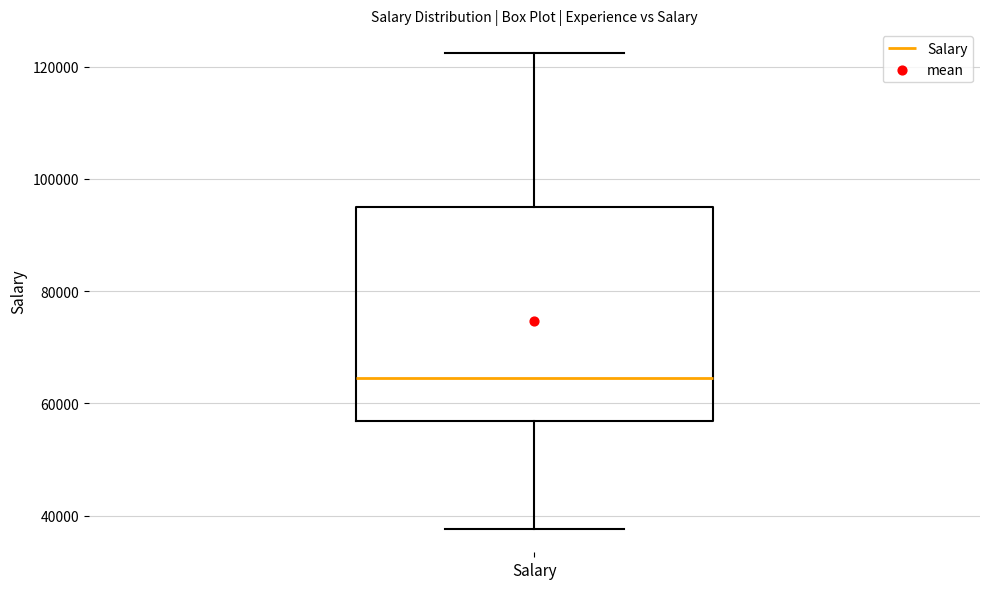

Read this box plot against the y-axis: the position of the median line, the range covered by the box, and the ends of both whiskers. The values are not printed on the chart, so give them approximately, as read against the axis.

median 64000, box 56000 to 96000, whiskers 38000 to 122000